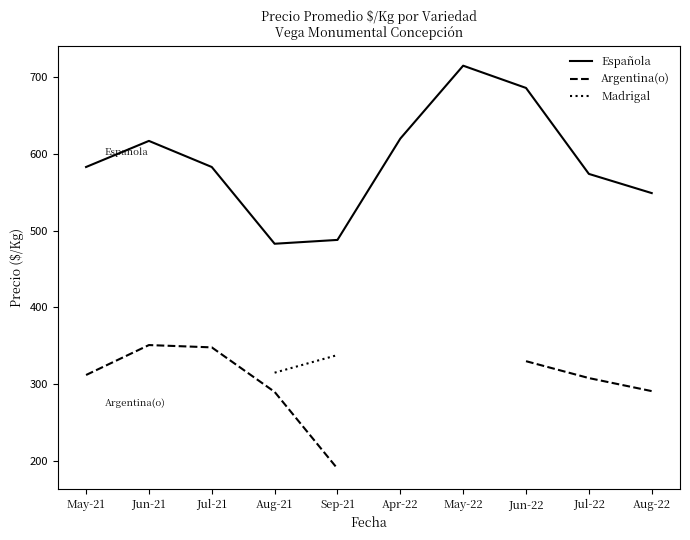

At which label does Española first exceed 583?

Jun-21